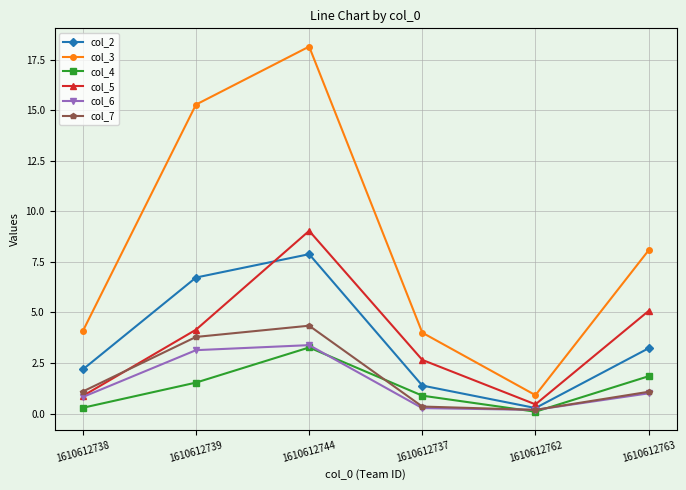

Does the chart have visible grid lines?

Yes